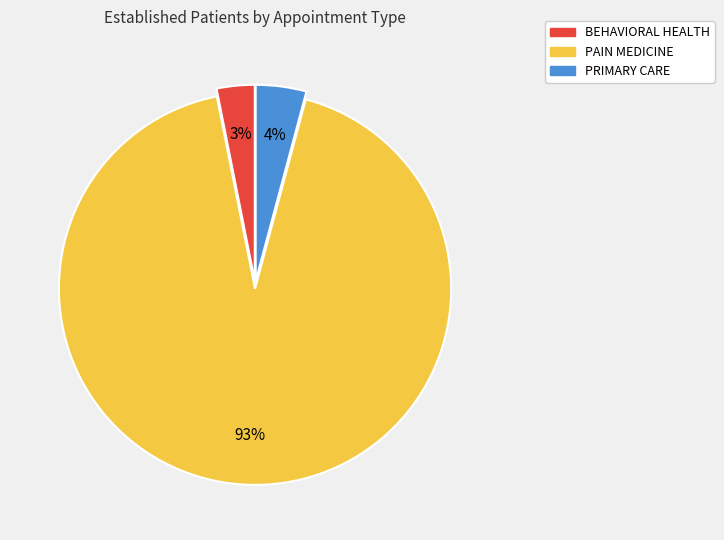

True or false: BEHAVIORAL HEALTH accounts for 16% of the total.

False